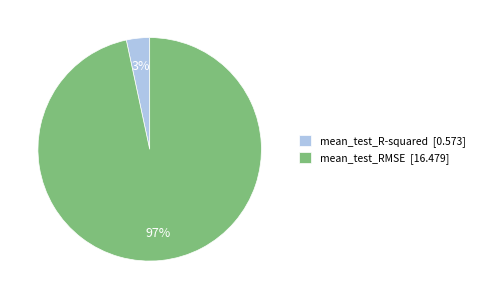

Which category has the biggest portion of the pie?

mean_test_RMSE